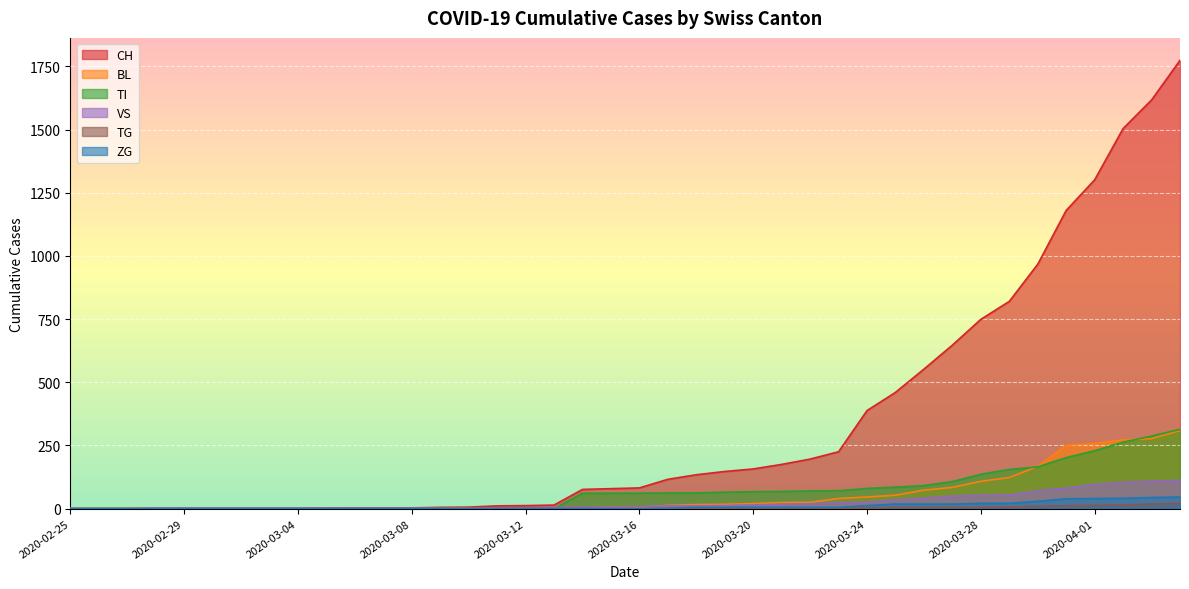

What position from the left is 2020-02-25?

1